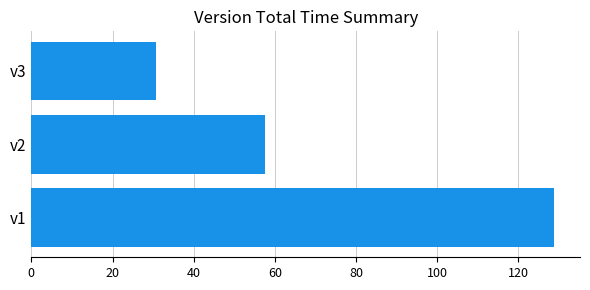

Is it true that the value at v1 is 27.3?

False